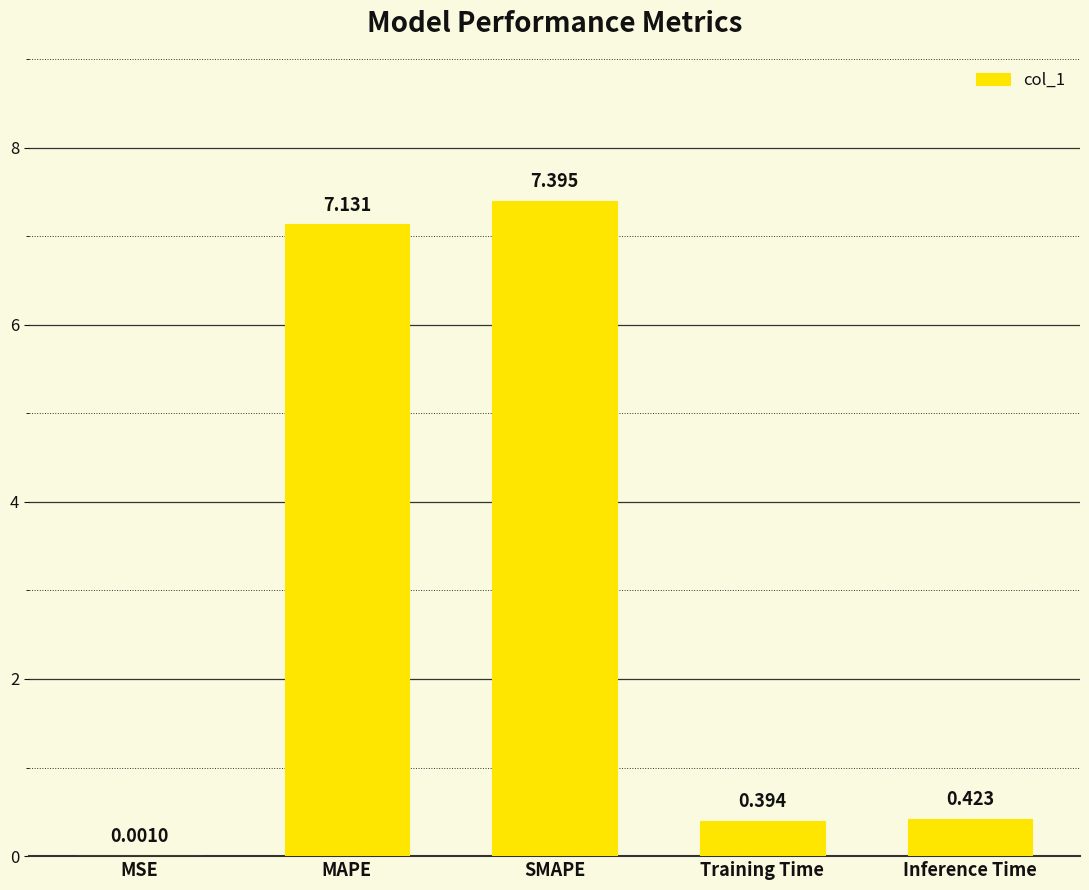

True or false: the data shows 11.9 at MAPE.

False